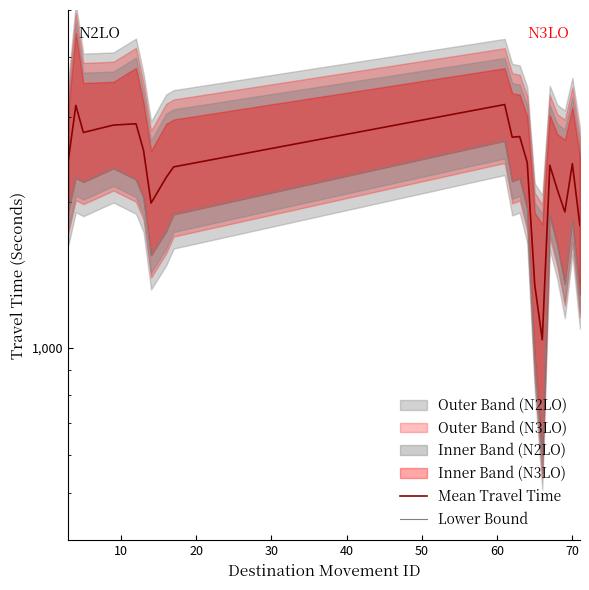

How many interior local peaks does the Lower Bound series have?

6